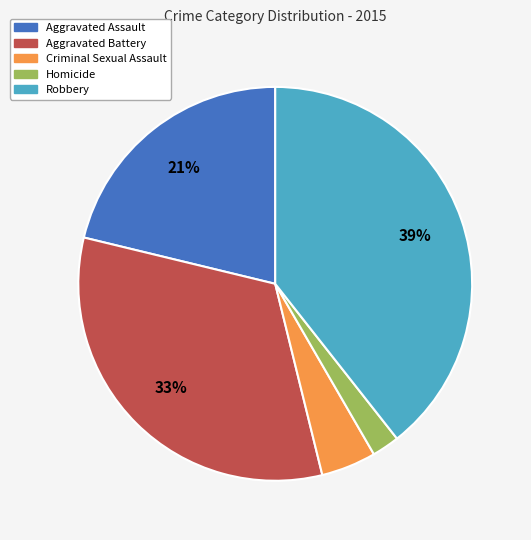

Between Aggravated Battery and Aggravated Assault, which is larger?

Aggravated Battery